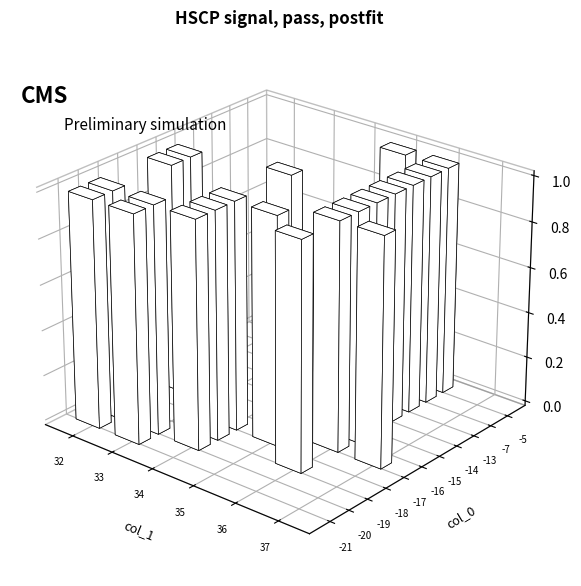

List the series in order of their overall mean, highest first.

col_1, col_0